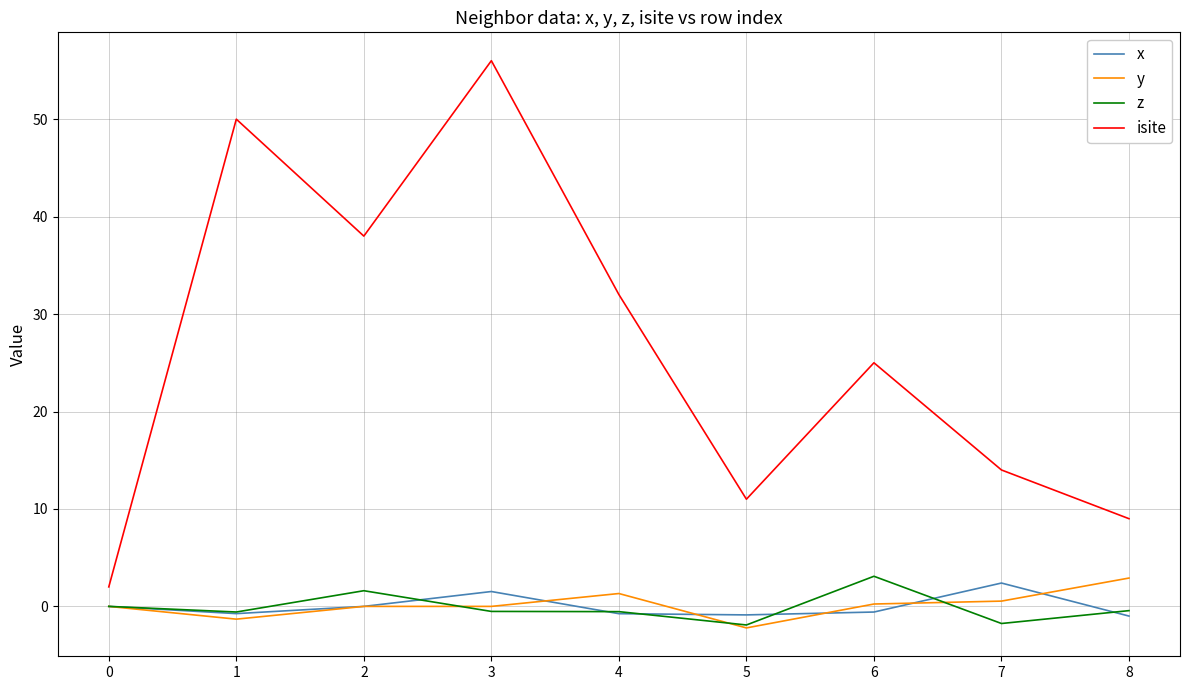

True or false: x and isite cross at least once.

False